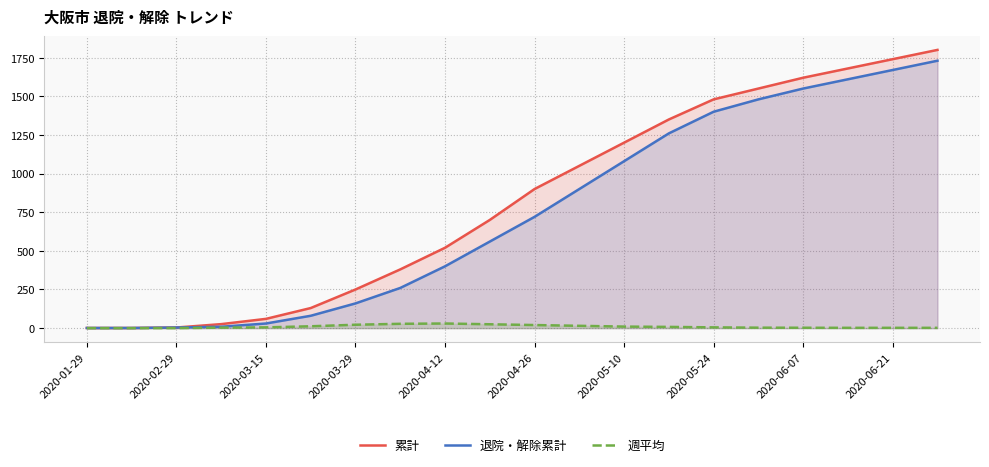

Reading left to right, list all the values displayed in this chart.

累計: 1.0	1.0	4.0	26.0	60.0	130.0	250.0	380.0	520.0	700.0	900.0	1050.0	1200.0	1350.0	1480.0	1550.0	1620.0	1680.0	1740.0	1800.0
退院・解除累計: 1.0	1.0	4.0	9.0	30.0	80.0	160.0	260.0	400.0	560.0	720.0	900.0	1080.0	1260.0	1400.0	1480.0	1550.0	1610.0	1670.0	1730.0
週平均: 0.0	0.0	0.1	3.1	5.0	12.0	22.0	28.0	30.0	25.0	20.0	15.0	10.0	8.0	5.0	3.0	2.5	2.0	2.0	2.0